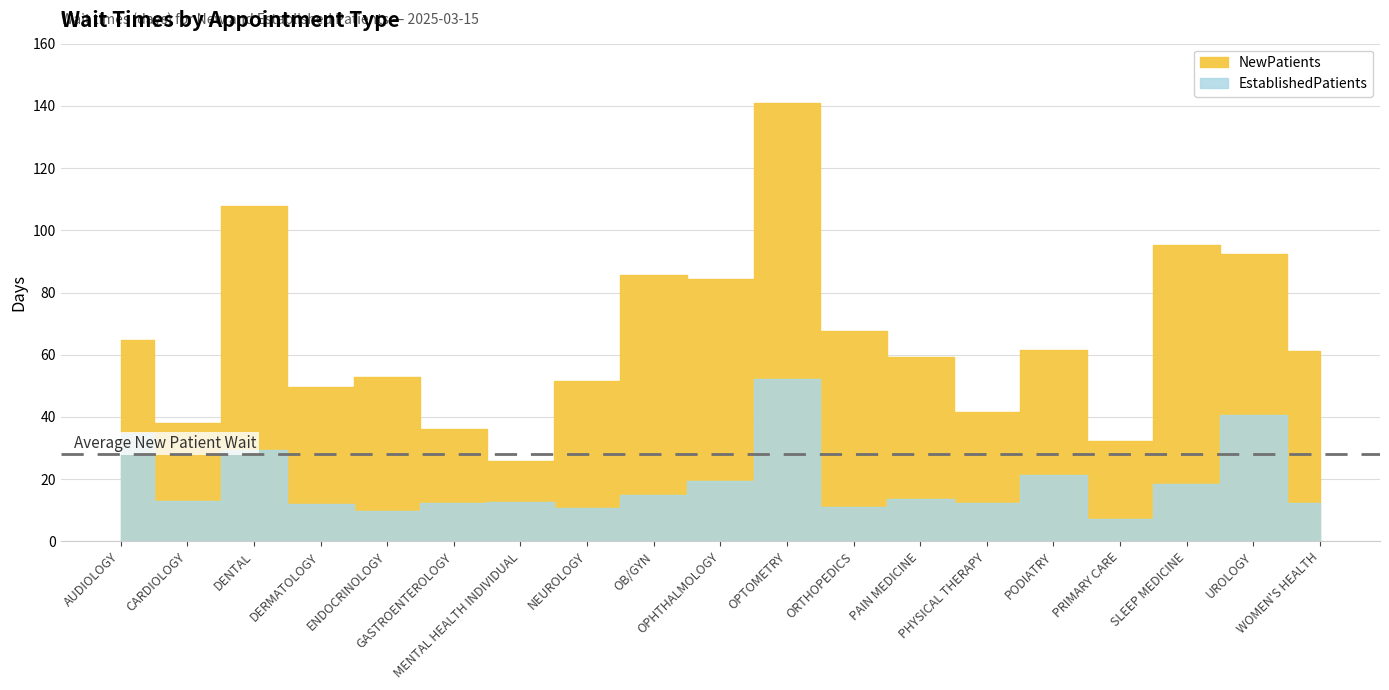

Reading left to right, extract all data points from this chart.

NewPatients: AUDIOLOGY=64.9	CARDIOLOGY=38.0	DENTAL=107.9	DERMATOLOGY=49.6	ENDOCRINOLOGY=53.0	GASTROENTEROLOGY=36.2	MENTAL HEALTH INDIVIDUAL=26.0	NEUROLOGY=51.6	OB/GYN=85.5	OPHTHALMOLOGY=84.4	OPTOMETRY=140.8	ORTHOPEDICS=67.5	PAIN MEDICINE=59.2	PHYSICAL THERAPY=41.5	PODIATRY=61.4	PRIMARY CARE=32.2	SLEEP MEDICINE=95.3	UROLOGY=92.3	WOMEN'S HEALTH=61.1
EstablishedPatients: AUDIOLOGY=34.7	CARDIOLOGY=13.0	DENTAL=29.3	DERMATOLOGY=12.1	ENDOCRINOLOGY=9.8	GASTROENTEROLOGY=12.5	MENTAL HEALTH INDIVIDUAL=12.7	NEUROLOGY=10.6	OB/GYN=14.9	OPHTHALMOLOGY=19.3	OPTOMETRY=52.2	ORTHOPEDICS=11.2	PAIN MEDICINE=13.7	PHYSICAL THERAPY=12.5	PODIATRY=21.2	PRIMARY CARE=7.2	SLEEP MEDICINE=18.3	UROLOGY=40.7	WOMEN'S HEALTH=12.3